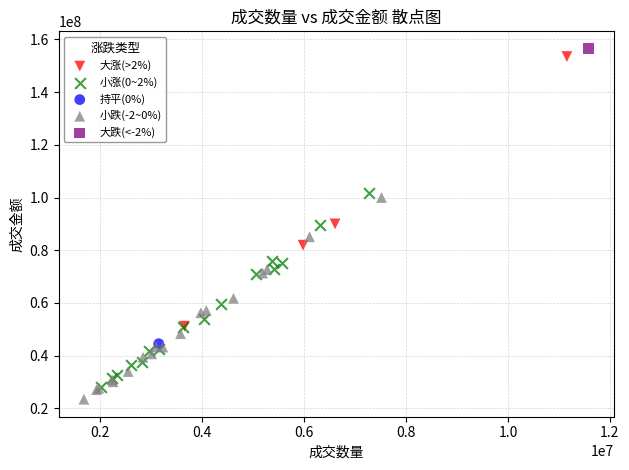

Which series contains the highest Y value?

大跌(<-2%)